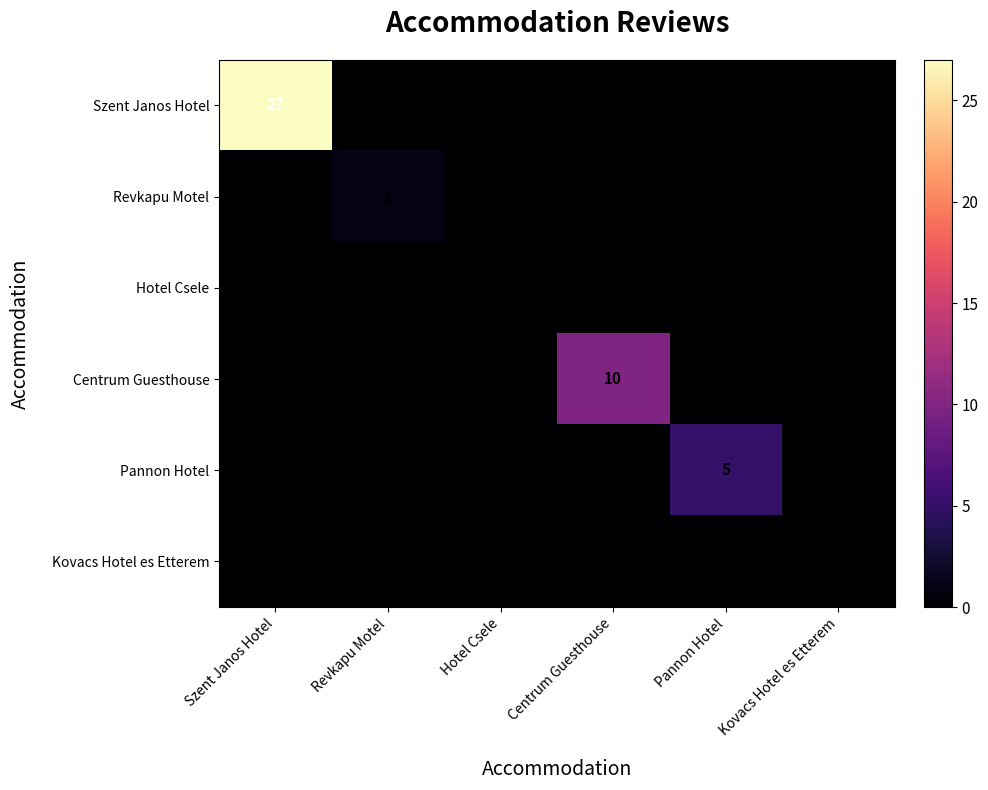

What is the greatest value displayed?

27